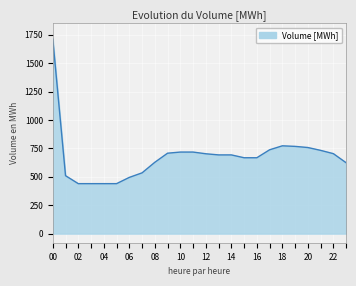

What is the maximum value shown in the chart?

1713